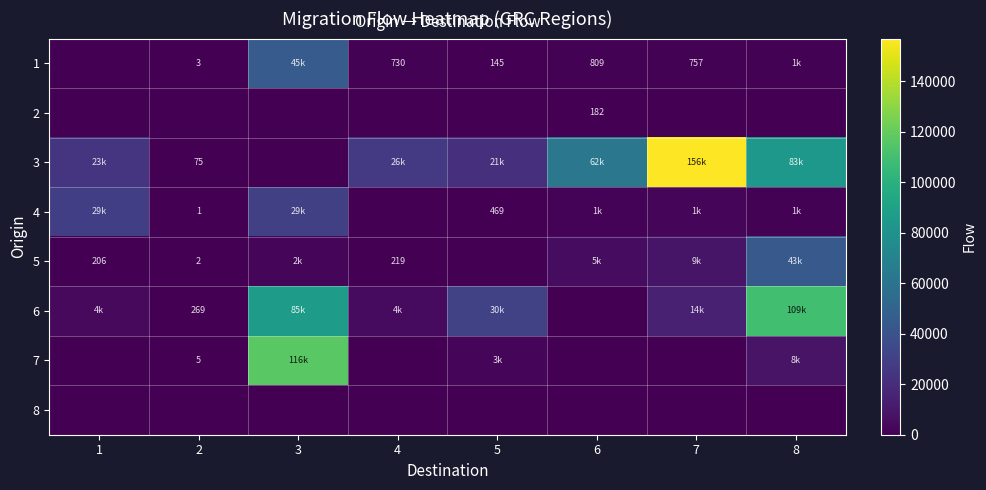

True or false: 1 has a value of 3 at 2.

True